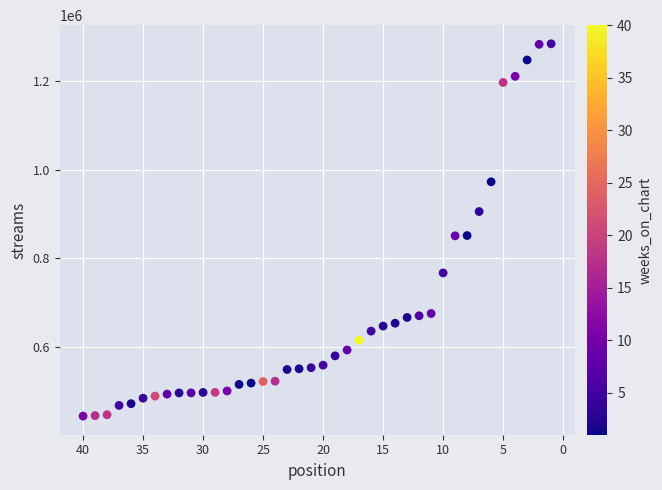

What is the range of Y values (max minus min)?

839824